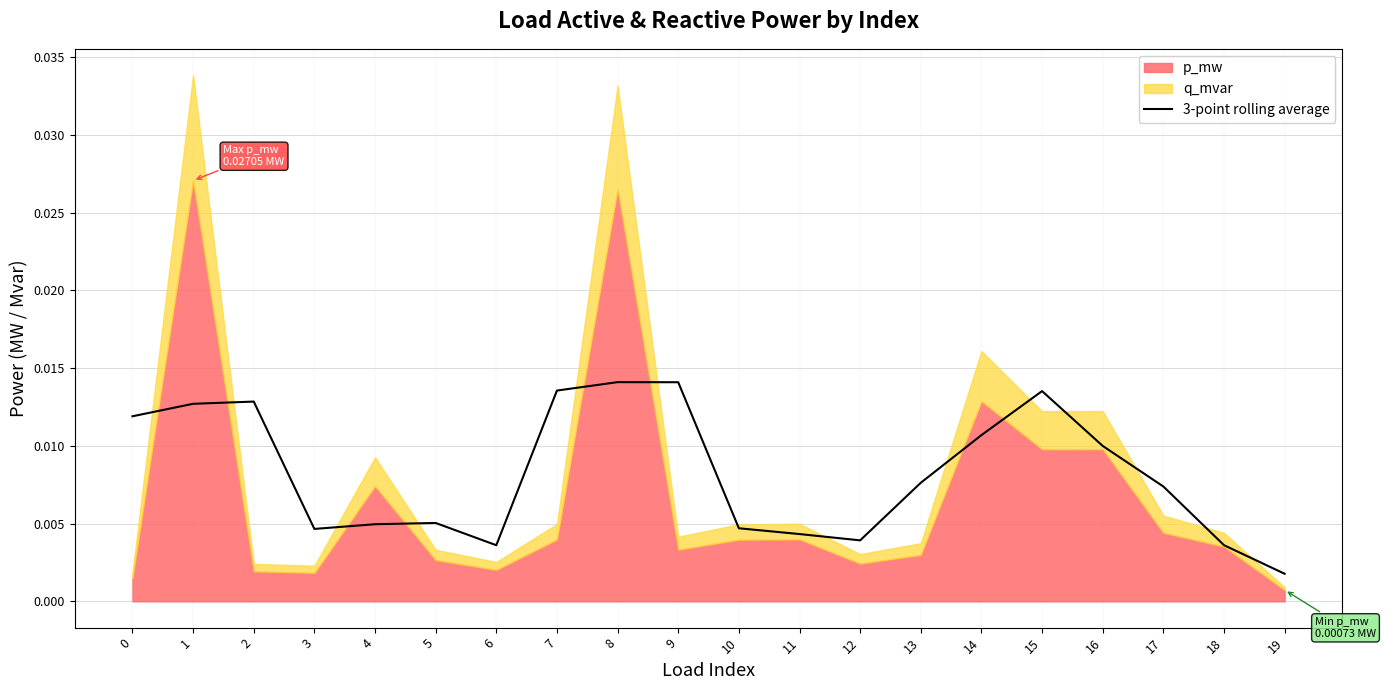

How many points are higher than both their immediate neighbors (excluding endpoints)?

4